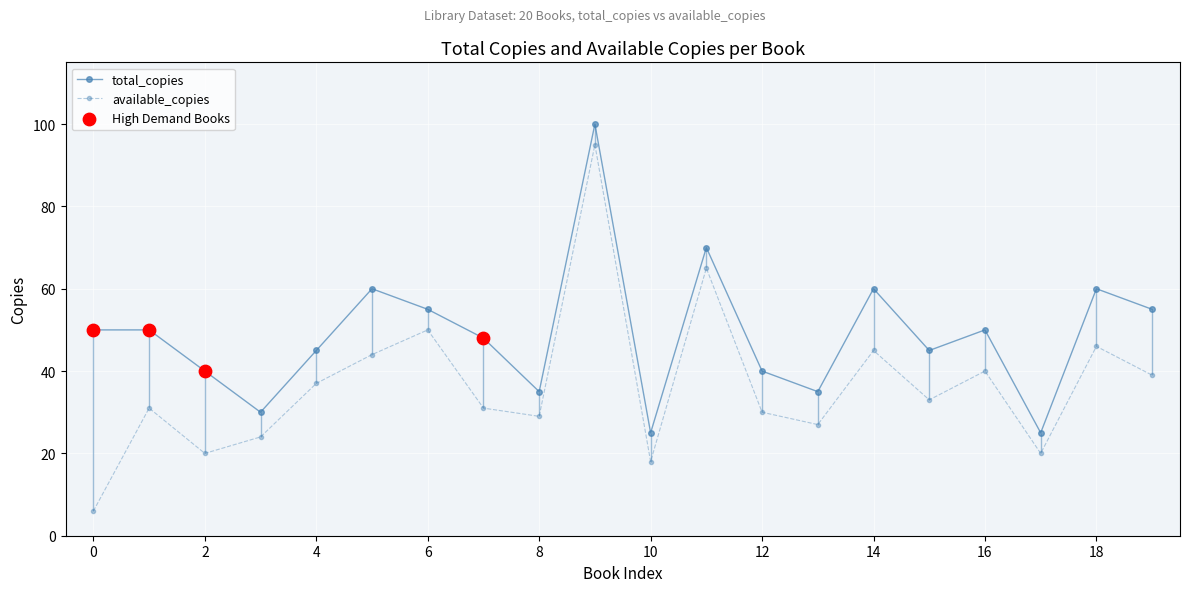

At how many categories does at least one series exceed 36?

15